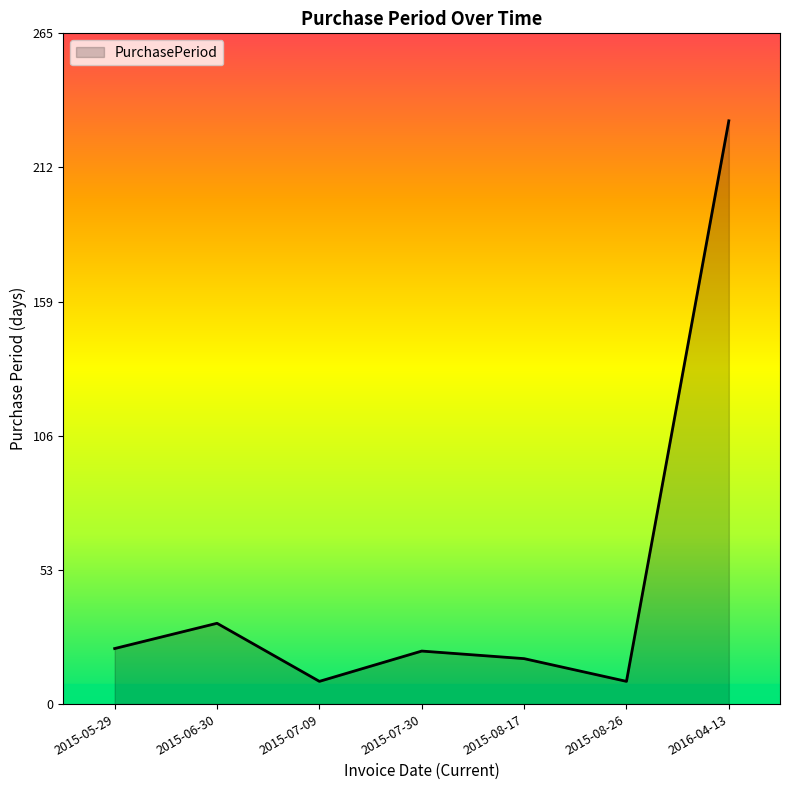

How many series are shown in this chart?

1